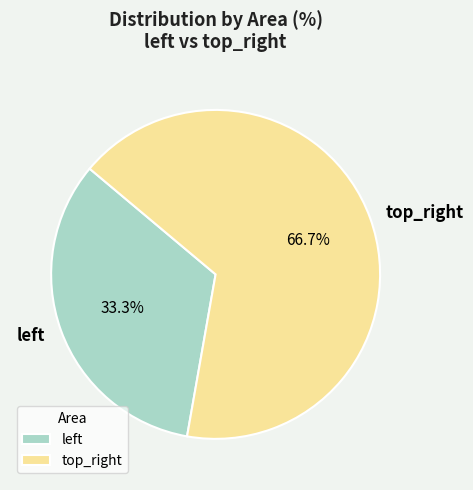

Which category has the smallest portion of the pie?

left